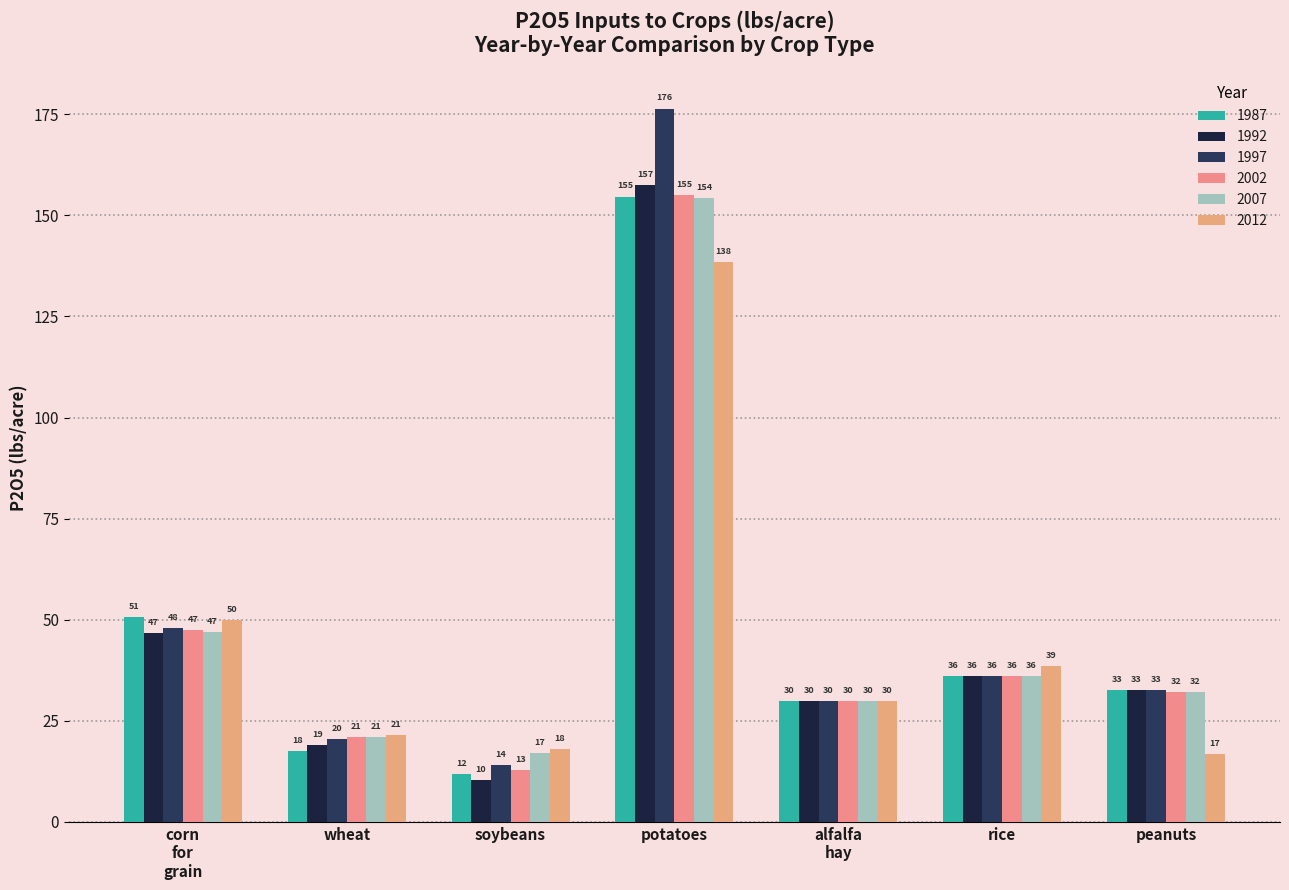

The value of 2007 at wheat is 5.2. True or false?

False